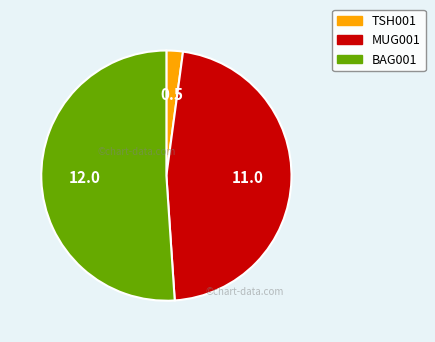

Is the sum of MUG001 and BAG001 greater than half?

Yes